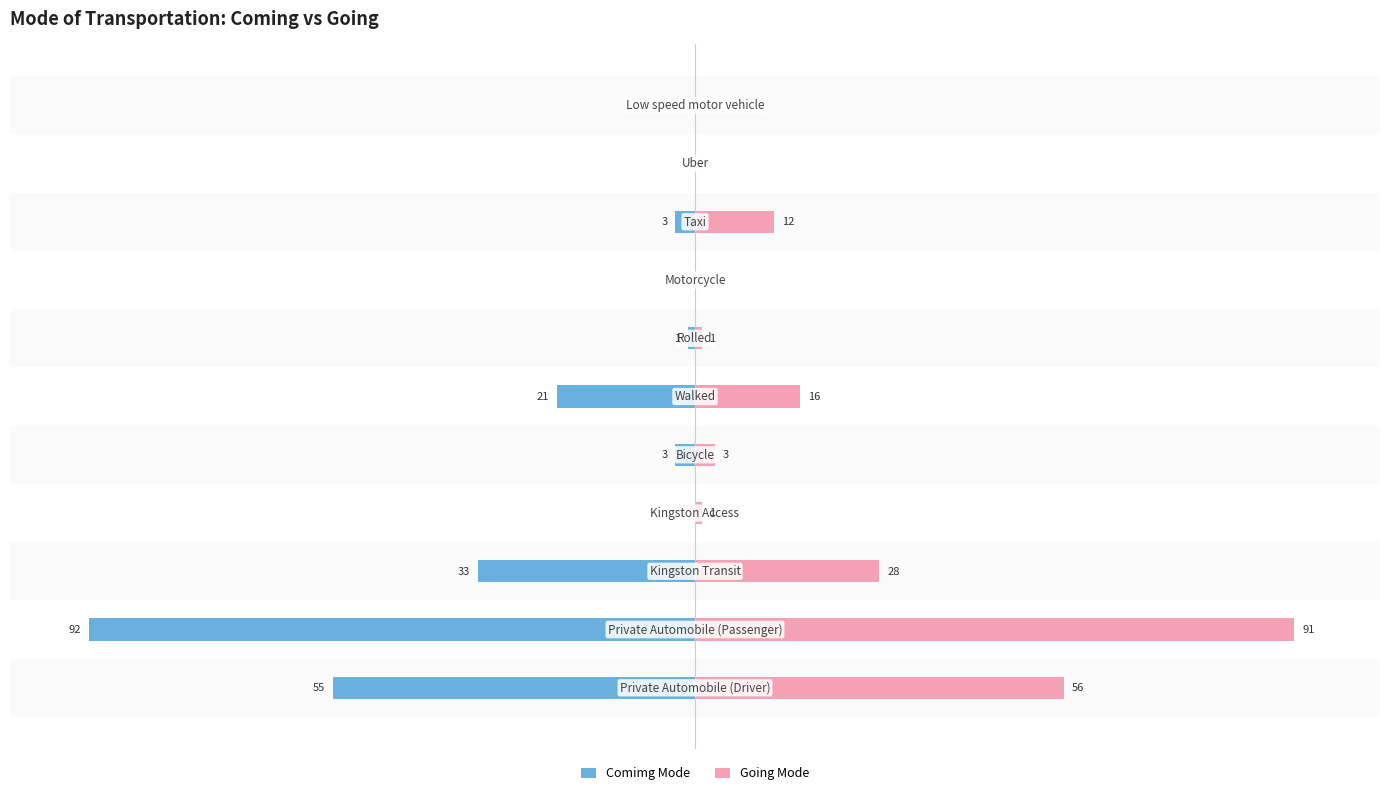

Reading left to right, list all the values displayed in this chart.

Comimg Mode: -55	-92	-33	0	-3	-21	-1	0	-3	0	0
Going Mode: 56	91	28	1	3	16	1	0	12	0	0